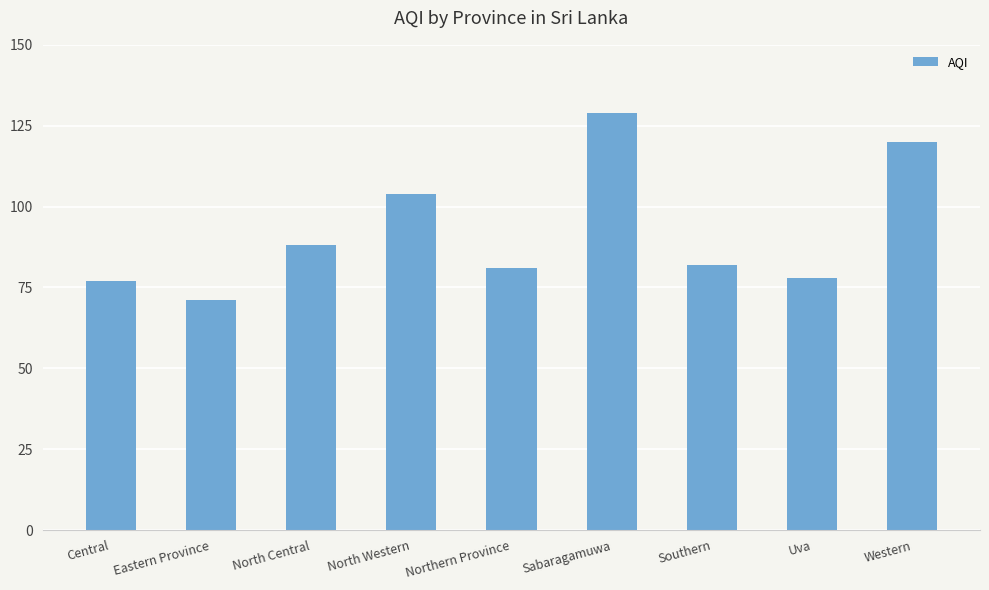

What is the difference between the second highest and minimum values?

49